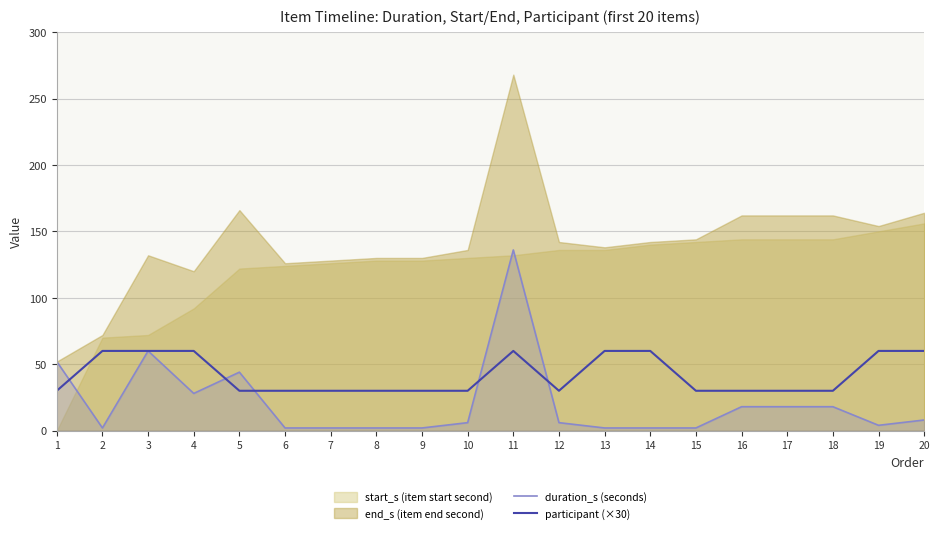

What is the value of the duration_s (seconds) point at the 3rd from the left?

60